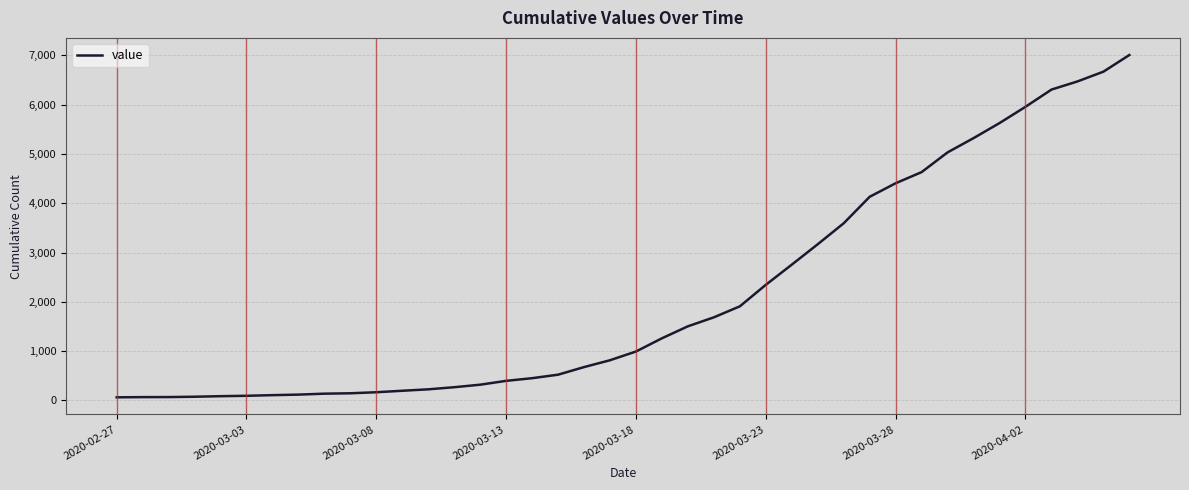

What is the difference between the maximum and minimum values?

6940